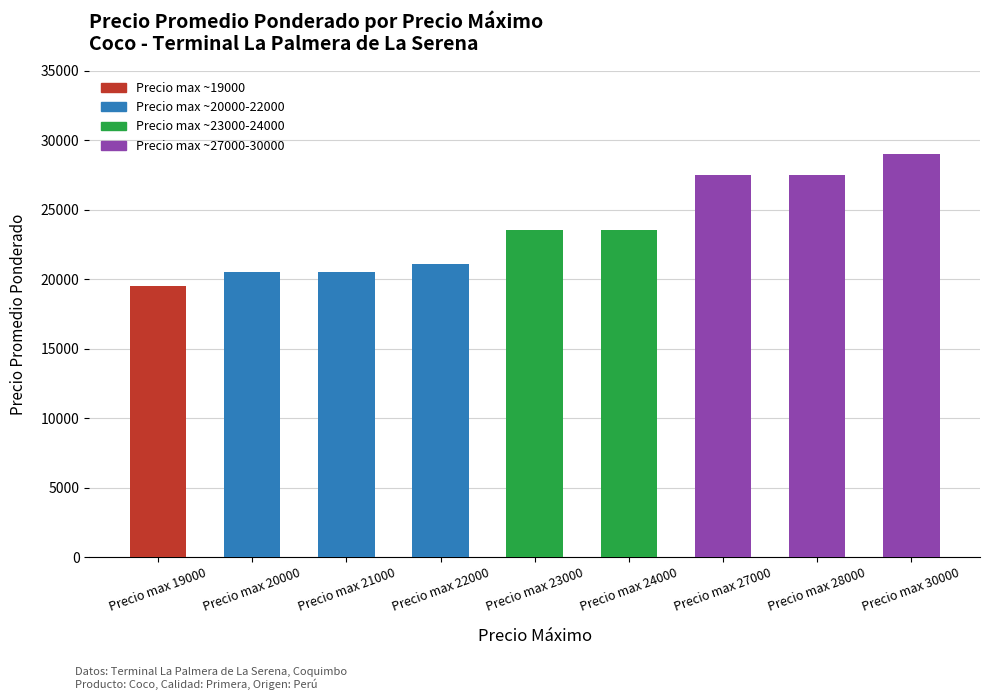

What is the ratio of the value at Precio max 21000 to the value at Precio max 27000?

0.7